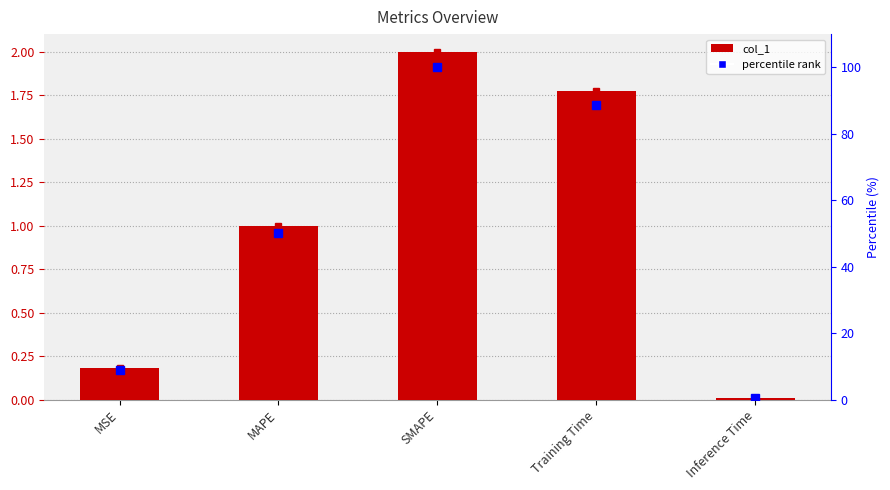

Reading left to right, list all the values displayed in this chart.

col_1: MSE=0.2	MAPE=1.0	SMAPE=2.0	Training Time=1.8	Inference Time=0.0
percentile: MSE=8.9	MAPE=50.0	SMAPE=100.0	Training Time=88.7	Inference Time=0.5